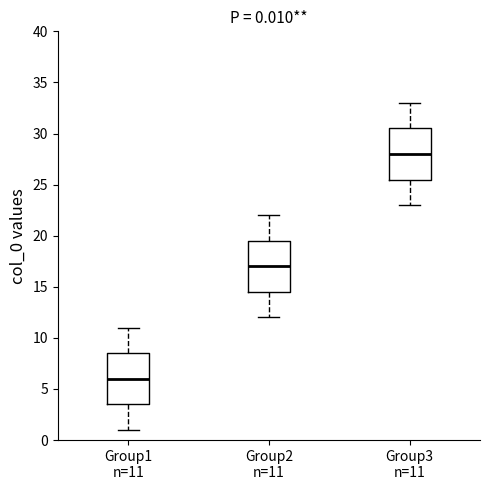

Which box's median line is the lowest?

Group1 n=11